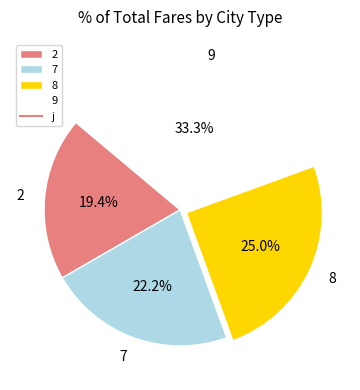

The 2 slice represents 19% of the pie. True or false?

True